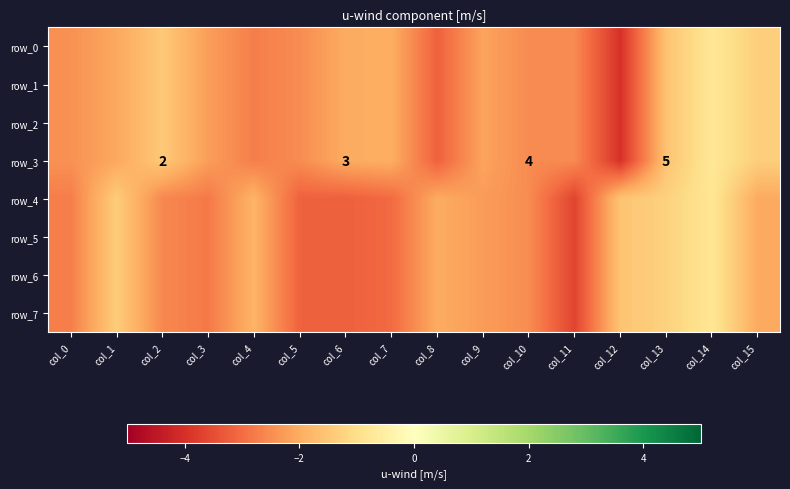

Reading left to right, extract all data points from this chart.

row_0: col_0=-2.4	col_1=-2.1	col_2=-1.5	col_3=-2.2	col_4=-2.7	col_5=-2.5	col_6=-2.0	col_7=-2.0	col_8=-3.2	col_9=-2.1	col_10=-2.5	col_11=-2.5	col_12=-4.0	col_13=-1.6	col_14=-0.8	col_15=-1.4
row_1: col_0=-2.4	col_1=-2.1	col_2=-1.5	col_3=-2.2	col_4=-2.7	col_5=-2.5	col_6=-2.0	col_7=-2.0	col_8=-3.2	col_9=-2.1	col_10=-2.5	col_11=-2.5	col_12=-4.0	col_13=-1.6	col_14=-0.8	col_15=-1.4
row_2: col_0=-2.4	col_1=-2.1	col_2=-1.5	col_3=-2.2	col_4=-2.7	col_5=-2.5	col_6=-2.0	col_7=-2.0	col_8=-3.2	col_9=-2.1	col_10=-2.5	col_11=-2.5	col_12=-4.0	col_13=-1.6	col_14=-0.8	col_15=-1.4
row_3: col_0=-2.4	col_1=-2.1	col_2=-1.5	col_3=-2.2	col_4=-2.7	col_5=-2.5	col_6=-2.0	col_7=-2.0	col_8=-3.2	col_9=-2.1	col_10=-2.5	col_11=-2.5	col_12=-4.0	col_13=-1.6	col_14=-0.8	col_15=-1.4
row_4: col_0=-2.7	col_1=-1.4	col_2=-2.6	col_3=-2.8	col_4=-1.9	col_5=-3.2	col_6=-3.2	col_7=-3.0	col_8=-2.0	col_9=-2.3	col_10=-2.5	col_11=-3.7	col_12=-1.6	col_13=-1.3	col_14=-0.8	col_15=-2.0
row_5: col_0=-2.7	col_1=-1.4	col_2=-2.6	col_3=-2.8	col_4=-1.9	col_5=-3.2	col_6=-3.2	col_7=-3.0	col_8=-2.0	col_9=-2.3	col_10=-2.5	col_11=-3.7	col_12=-1.6	col_13=-1.3	col_14=-0.8	col_15=-2.0
row_6: col_0=-2.7	col_1=-1.4	col_2=-2.6	col_3=-2.8	col_4=-1.9	col_5=-3.2	col_6=-3.2	col_7=-3.0	col_8=-2.0	col_9=-2.3	col_10=-2.5	col_11=-3.7	col_12=-1.6	col_13=-1.3	col_14=-0.8	col_15=-2.0
row_7: col_0=-2.7	col_1=-1.4	col_2=-2.6	col_3=-2.8	col_4=-1.9	col_5=-3.2	col_6=-3.2	col_7=-3.0	col_8=-2.0	col_9=-2.3	col_10=-2.5	col_11=-3.7	col_12=-1.6	col_13=-1.3	col_14=-0.8	col_15=-2.0